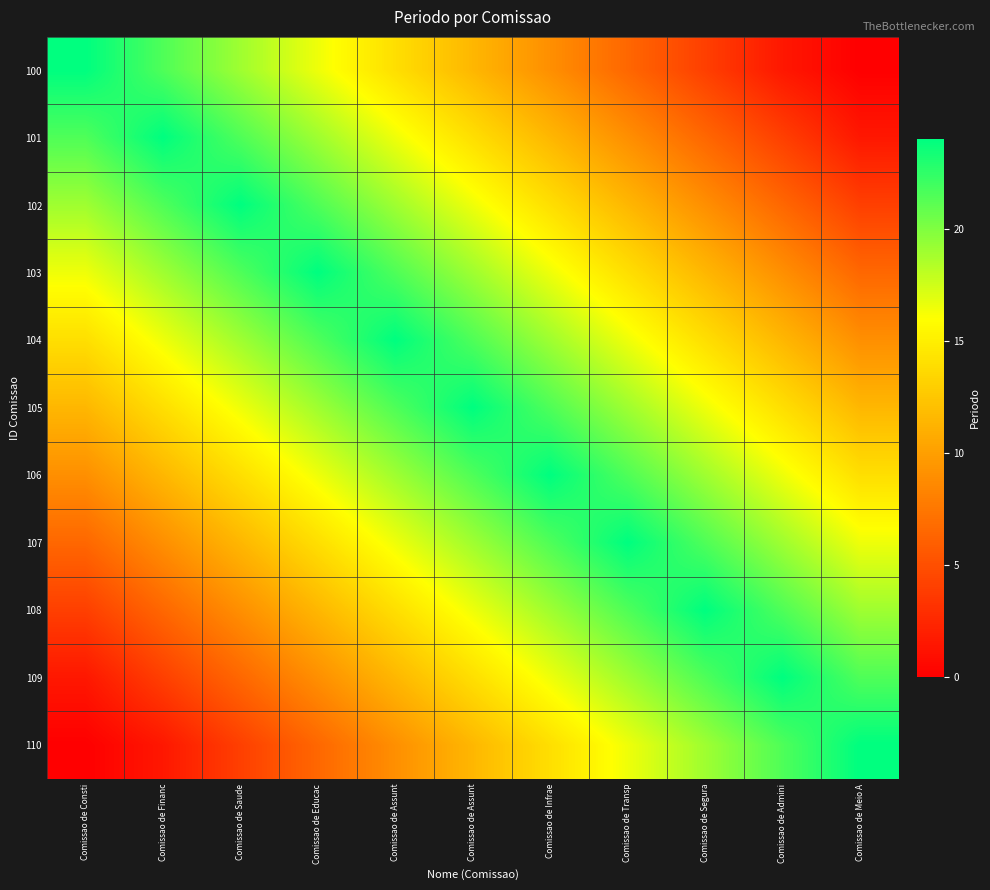

Between Comissao de Segura and Comissao de Meio A, which is larger?

Comissao de Segura